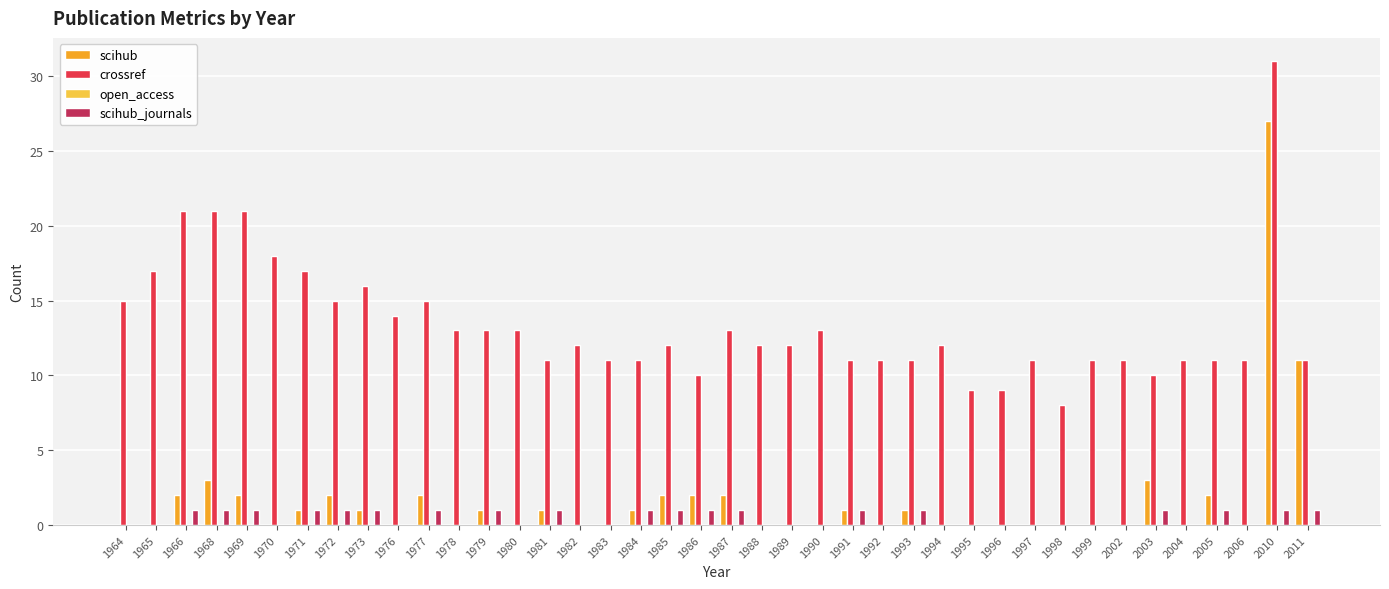

The value of crossref at 1987 is 13. True or false?

True